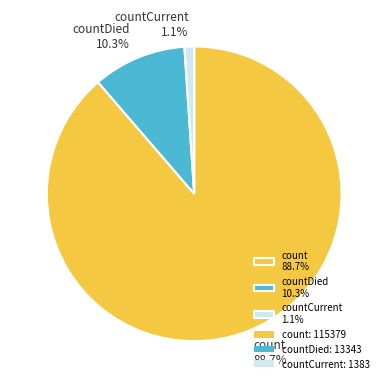

How many slices are in this pie chart?

3